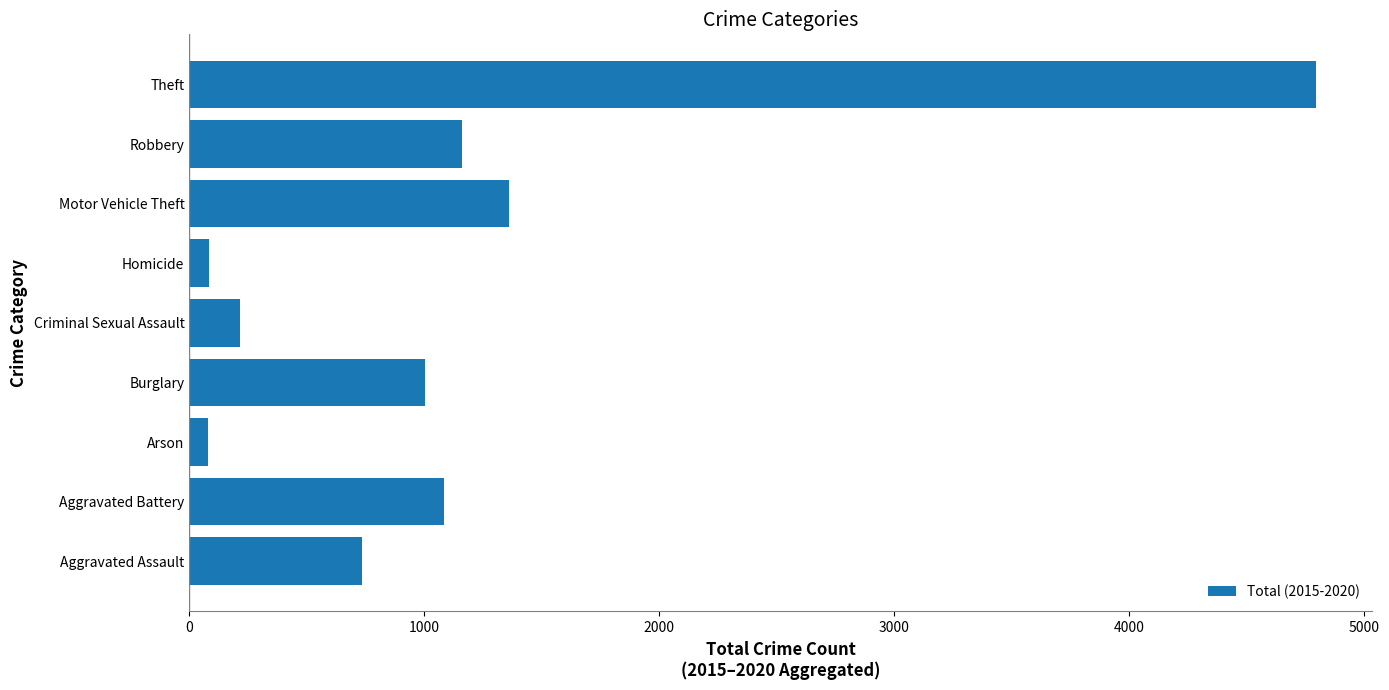

The value at Burglary is 1407. True or false?

False